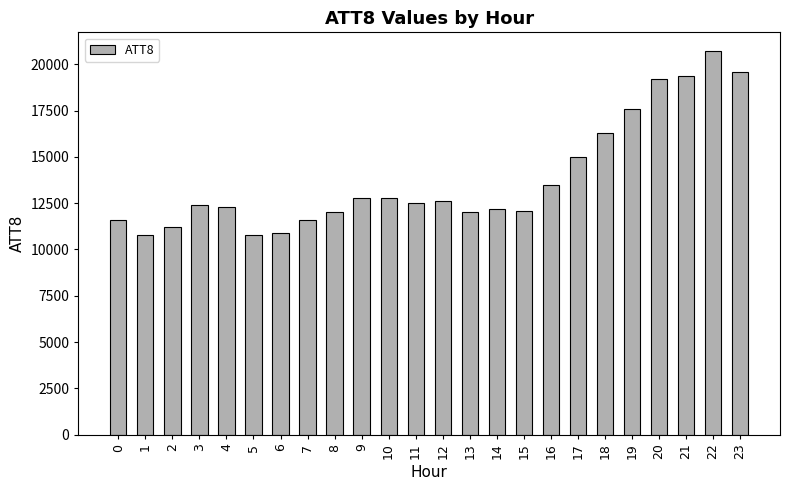

What is the value of the 14th bar from the left?

12000